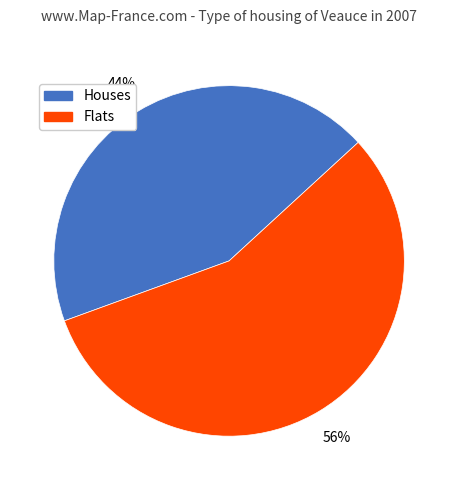

What is the smallest slice in the pie chart?

Houses